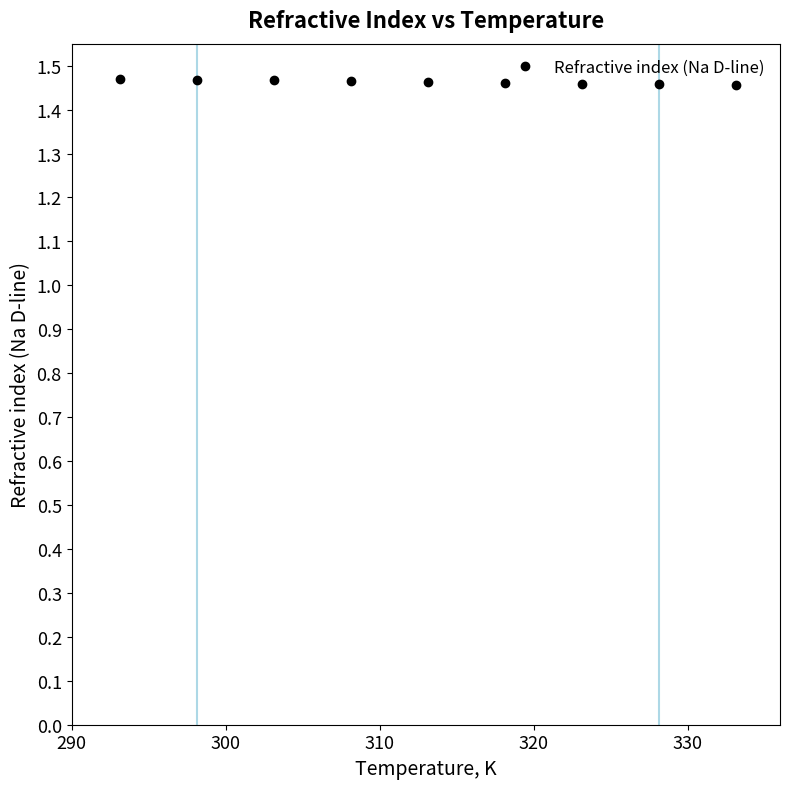

What is the sum of all values?

13.2